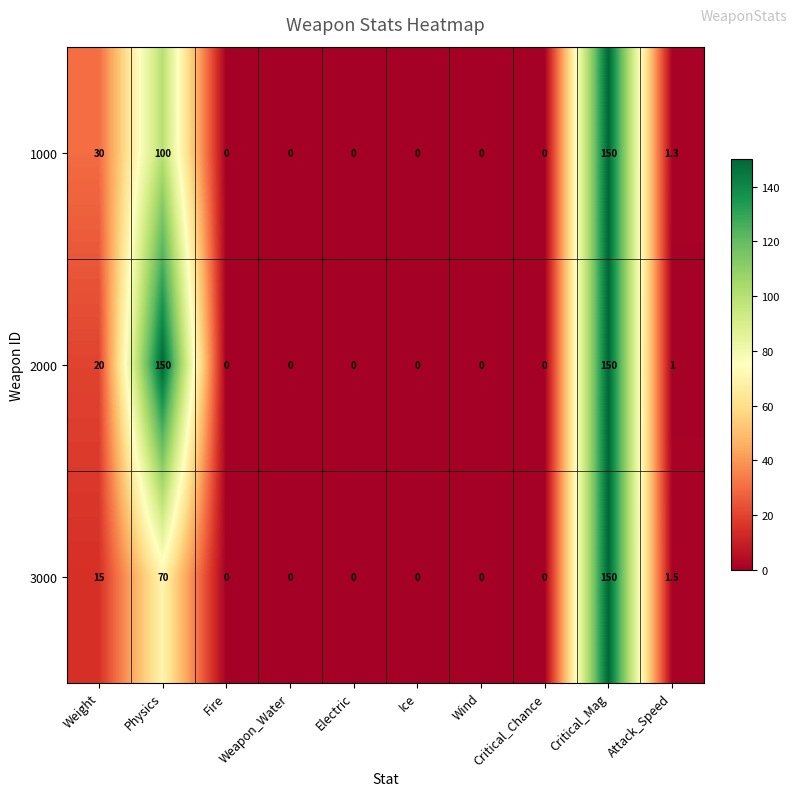

What is the maximum value shown in the chart?

150.0